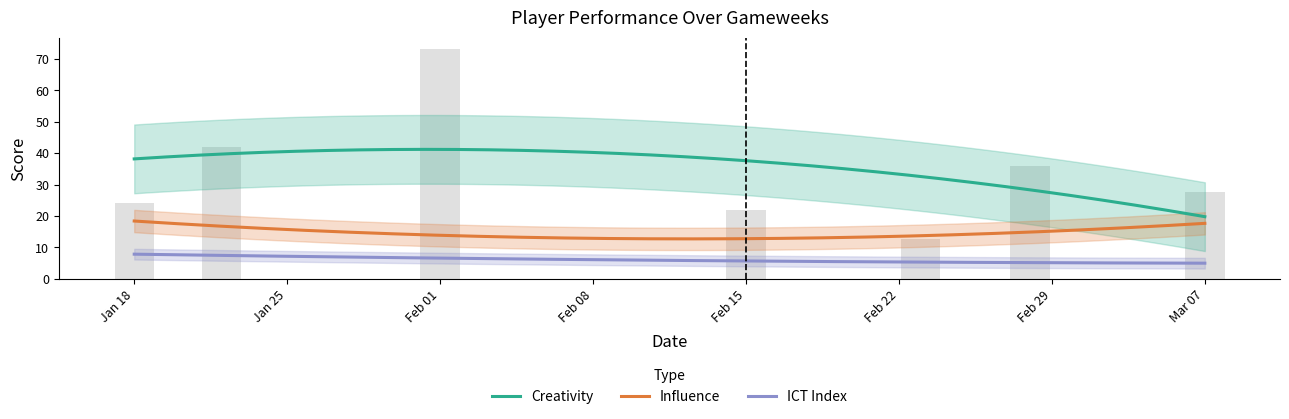

List the labels in order of Creativity value, largest first.

2, 1, 5, 6, 0, 3, 4